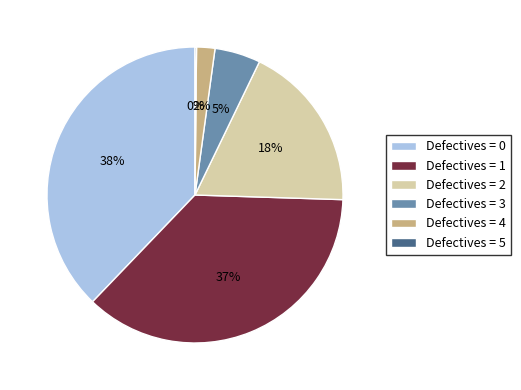

Is the sum of Defectives = 3 and Defectives = 0 greater than half?

No